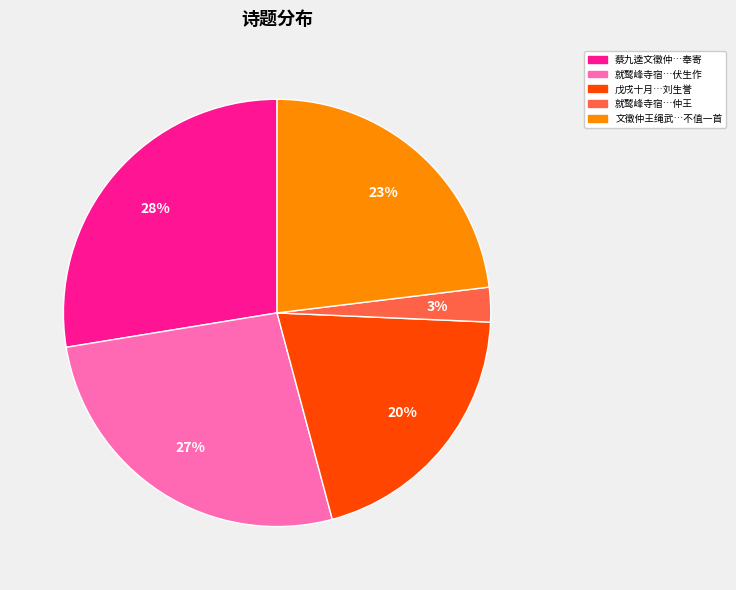

Is it true that 戊戌十月…刘生誉 is 20% of the pie?

True